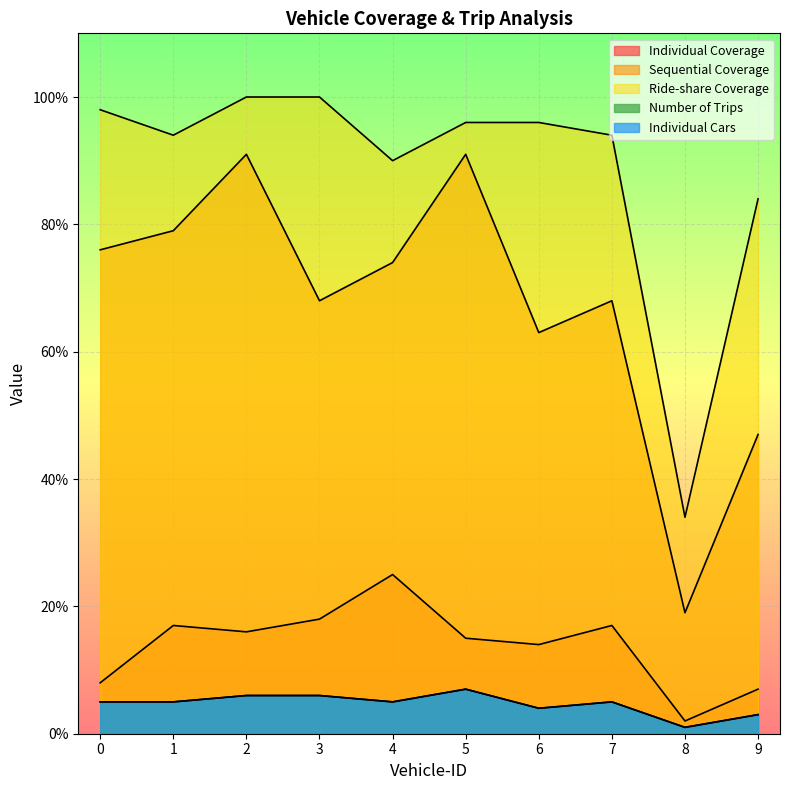

What is the average value of the Ride-share Coverage series?

89